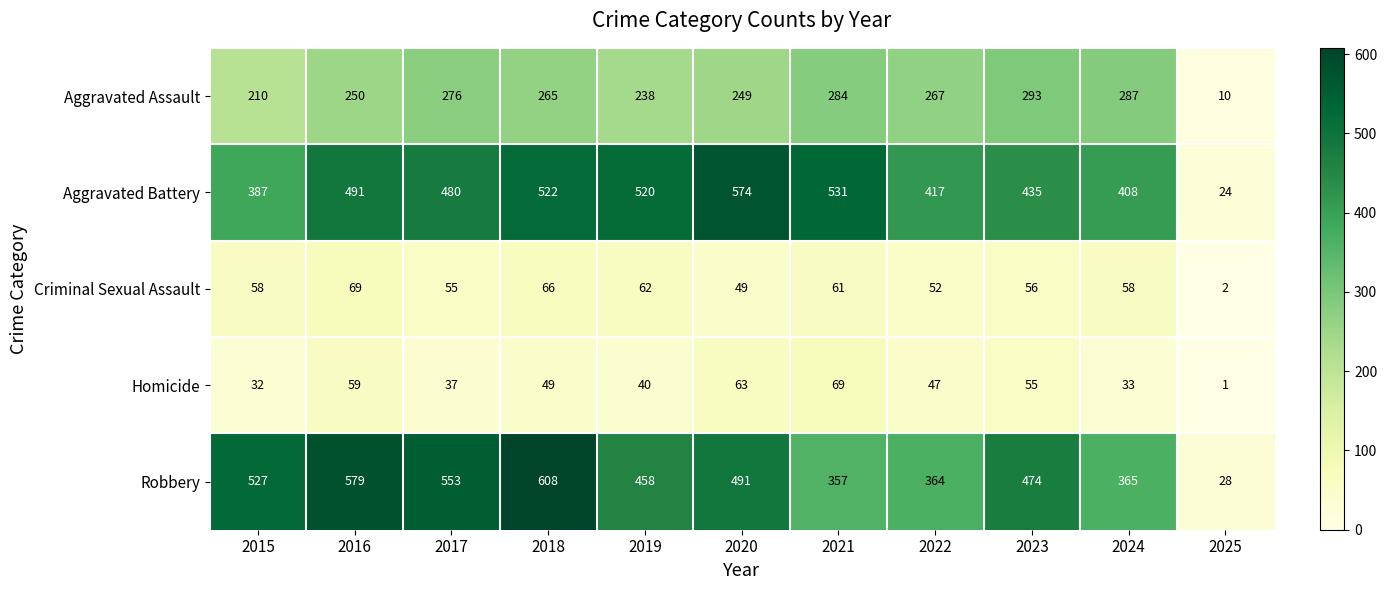

Between 2021 and 2022, which series saw the biggest shift?

Aggravated Battery